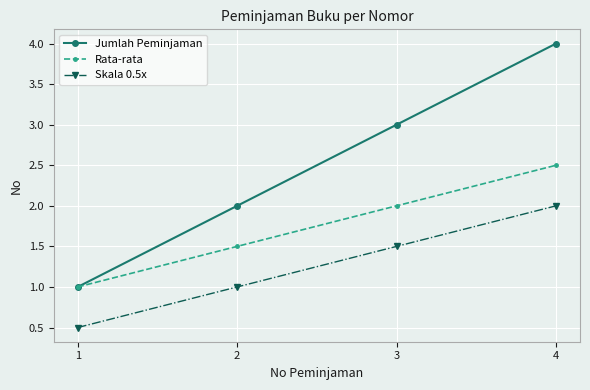

Rank the series by their average value, from highest to lowest.

Jumlah Peminjaman, Rata-rata, Skala 0.5x